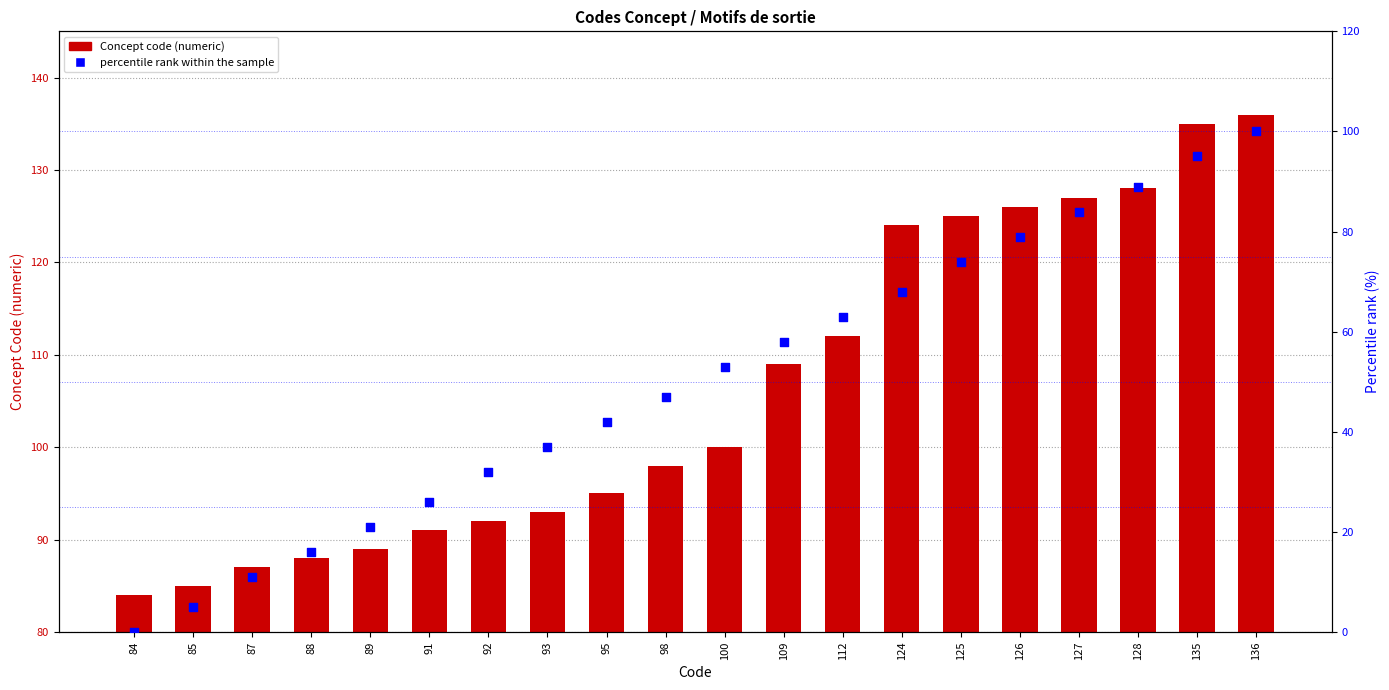

At how many categories does at least one series exceed 2?

20